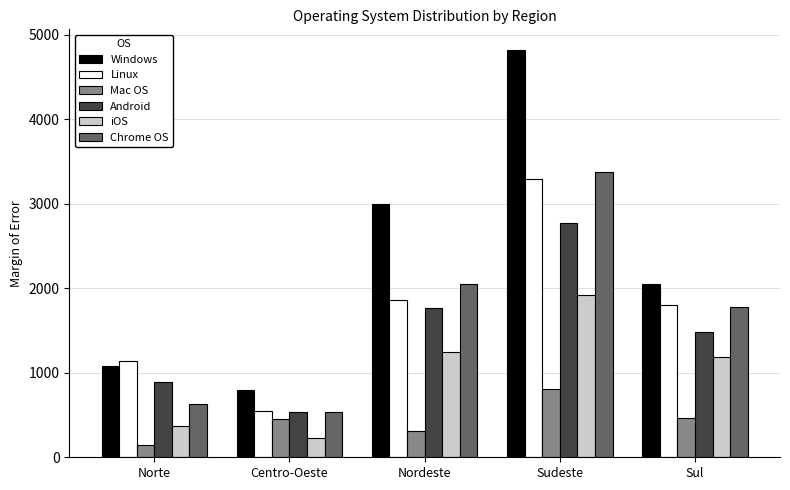

Which category has the lowest value in the Chrome OS series?

Centro-Oeste